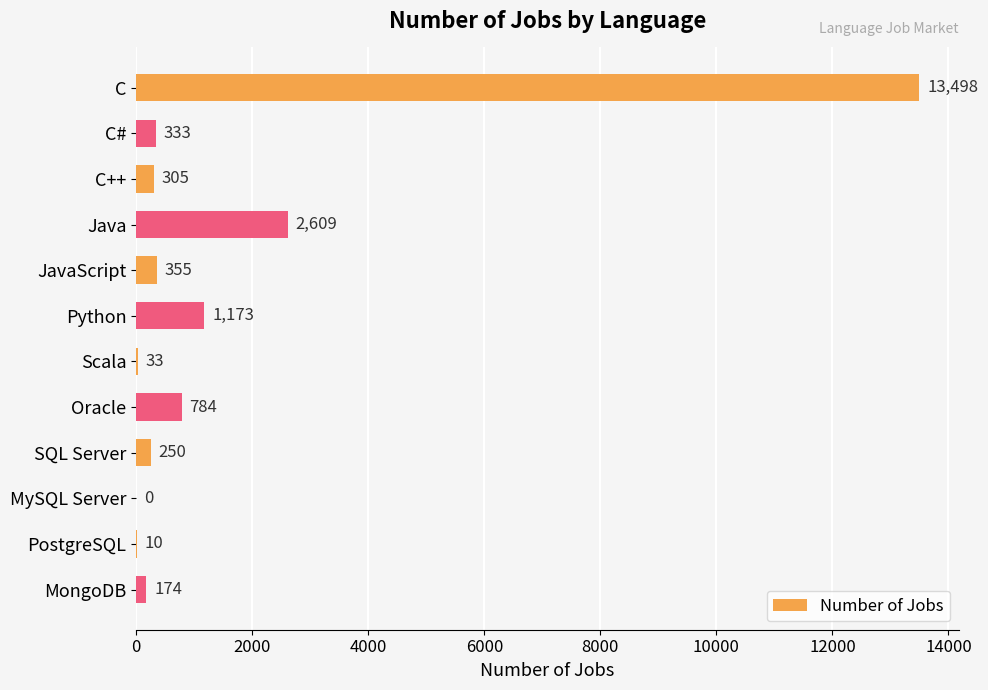

The value at Oracle is 784. True or false?

True